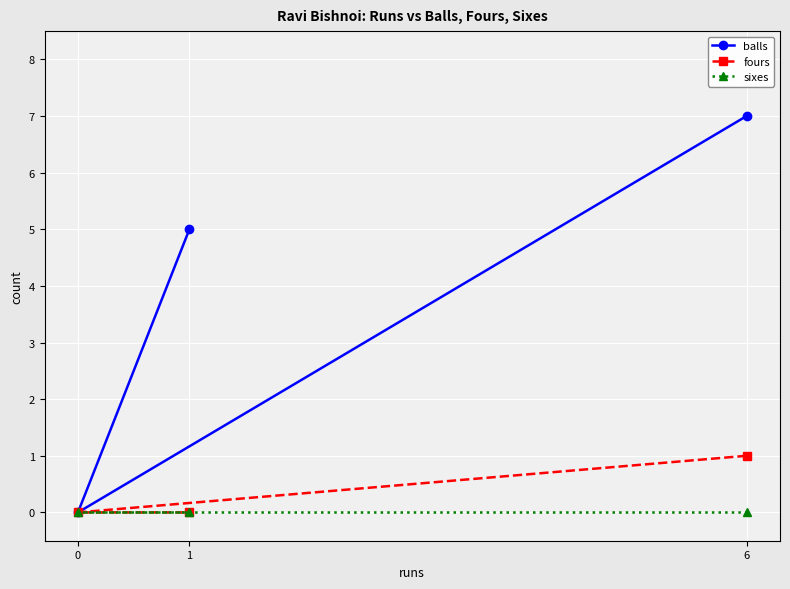

Between 6 and 1, which is larger?

6